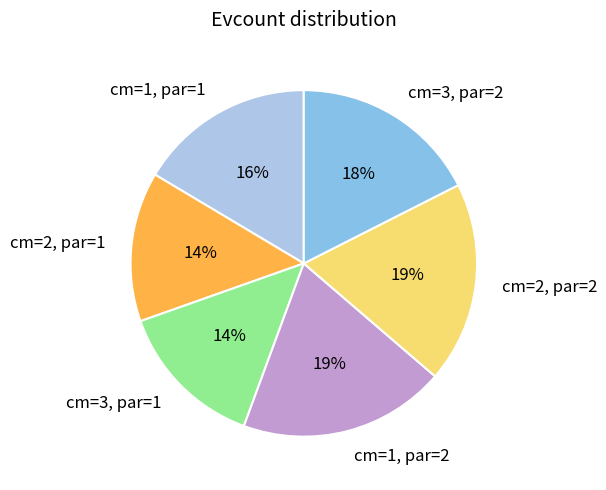

Is it true that cm=3, par=2 is 24% of the pie?

False